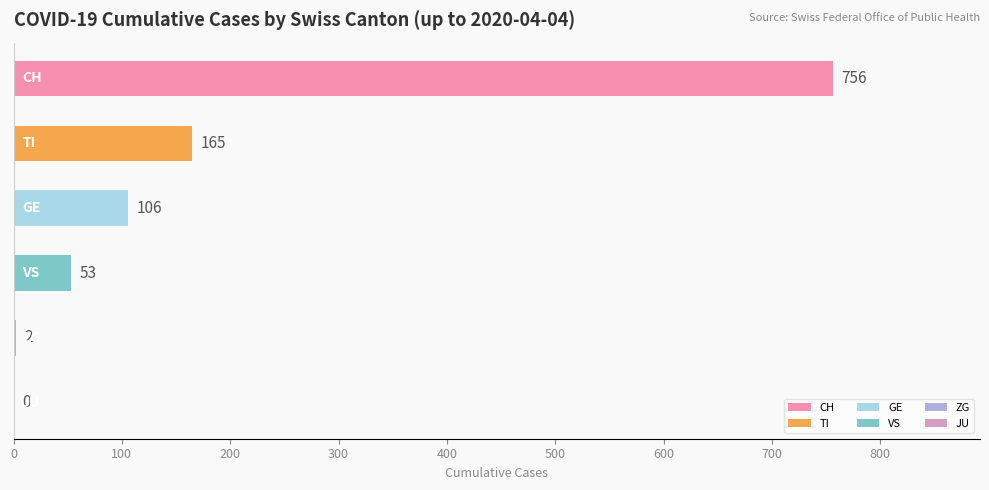

What is the sum of all values?

1082